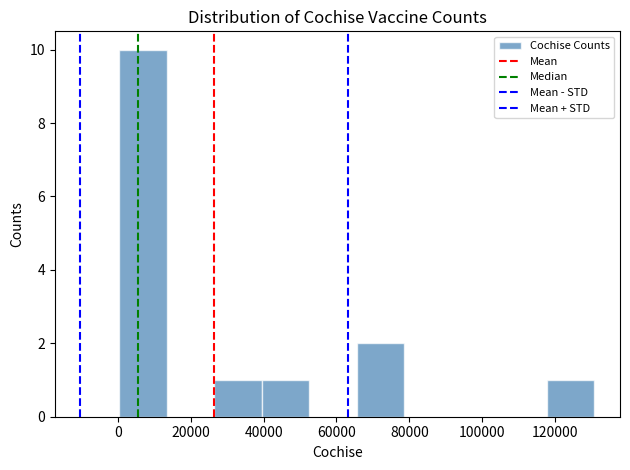

Reading left to right, transcribe this chart: for each bar, give the range it covers on the x-axis and its height. Neither the bar edges nor the heights are printed on the chart, so give them approximately, as read against the axes.

0 to 14000: 10
14000 to 26000: 0
26000 to 40000: 1
40000 to 52000: 1
52000 to 66000: 0
66000 to 78000: 2
78000 to 92000: 0
92000 to 104000: 0
104000 to 118000: 0
118000 to 130000: 1